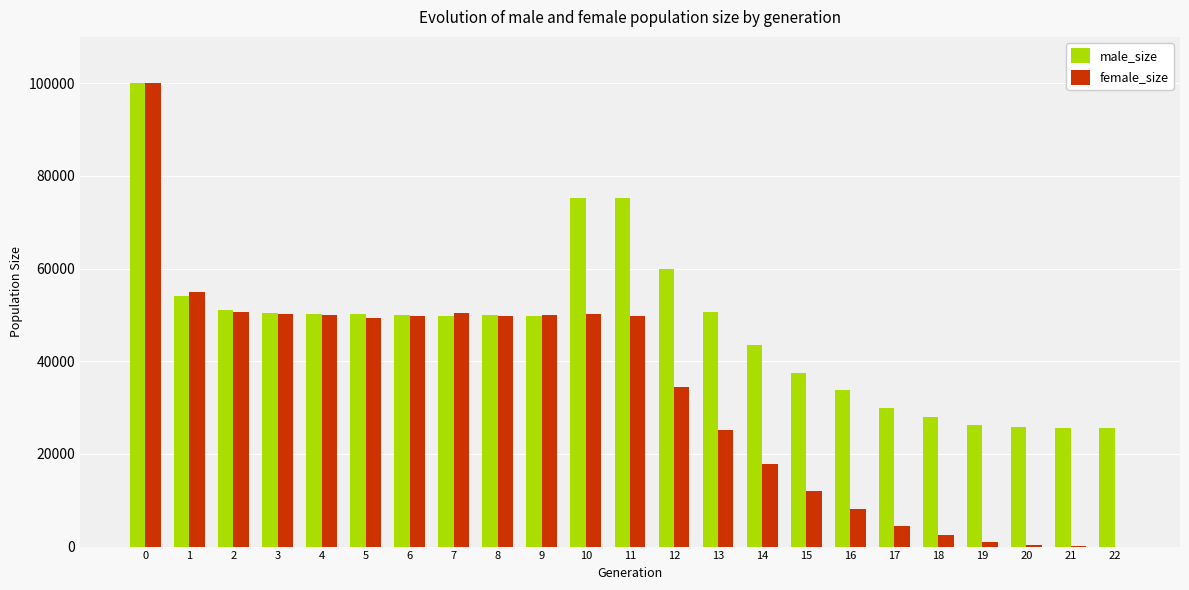

What are all the series names shown in the legend?

male_size, female_size